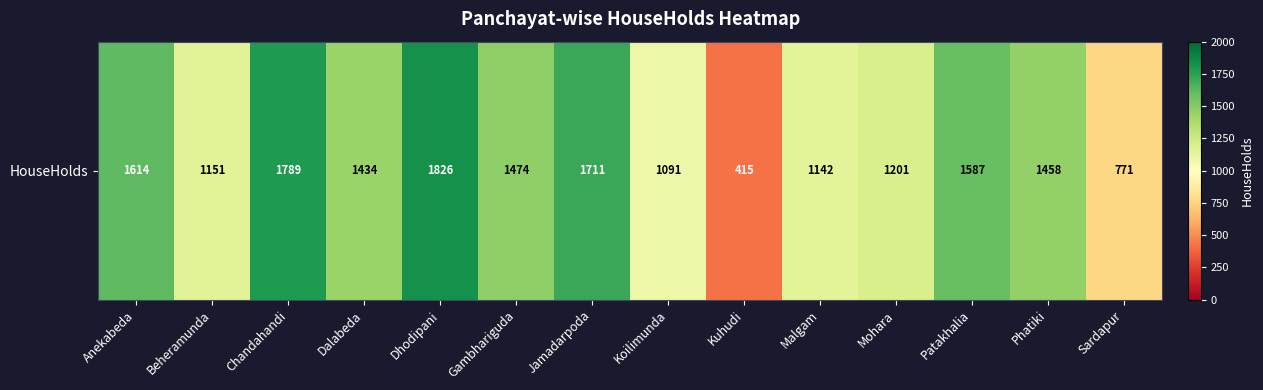

What is the maximum value shown in the chart?

1826